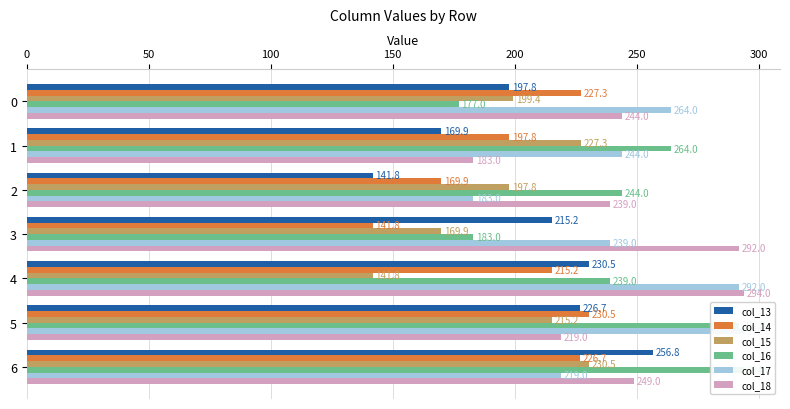

How many data points in col_17 are less than 244?

3